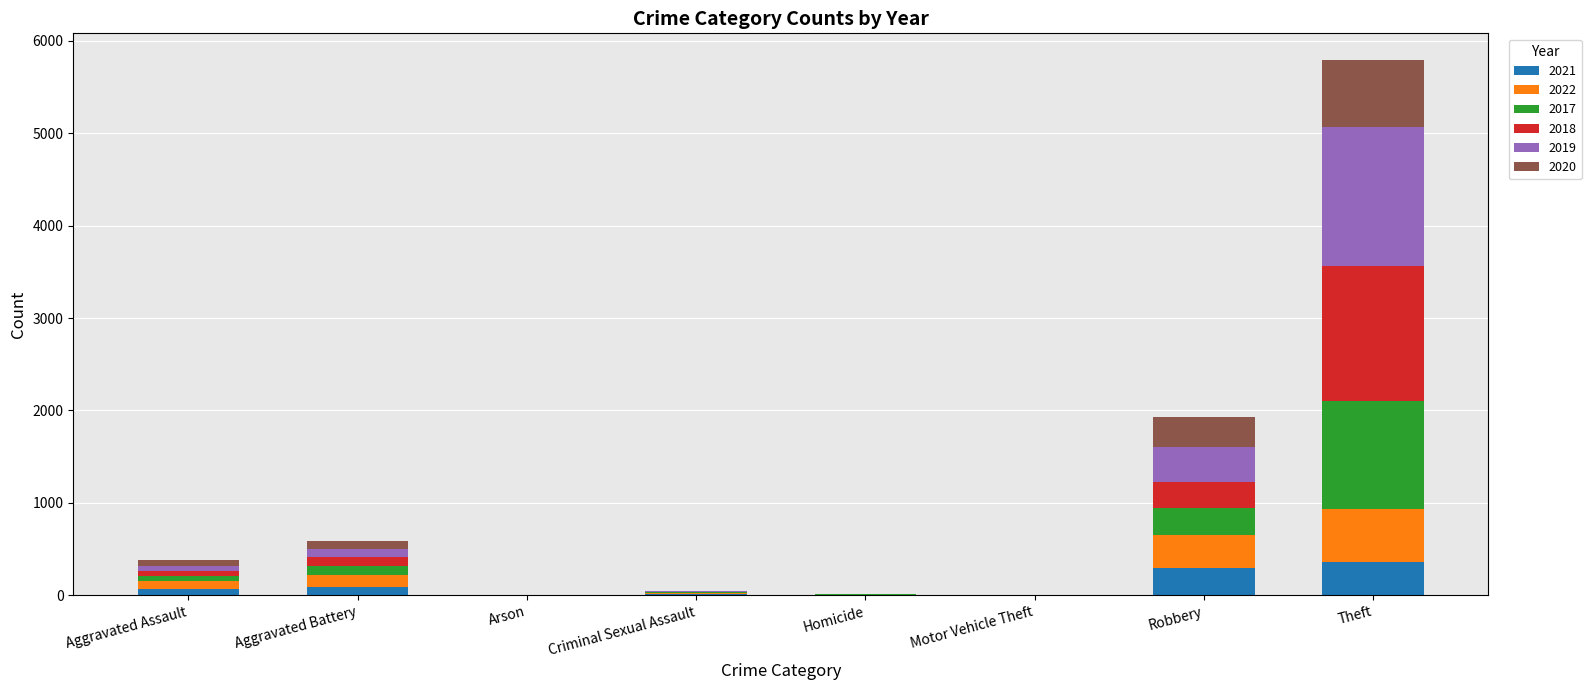

At which category is the sum across all series the highest?

Theft